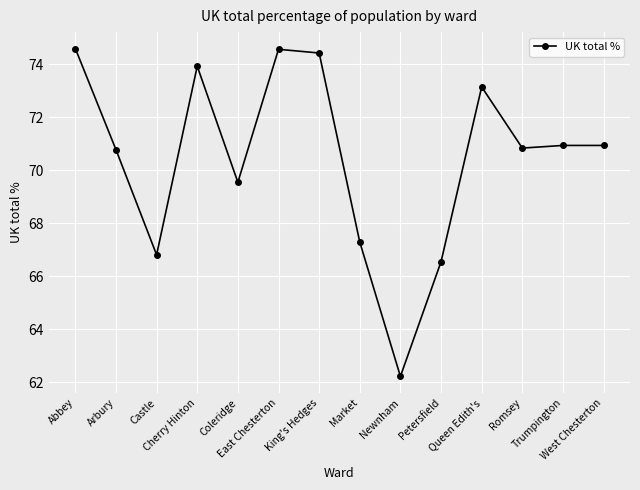

What is the change in value from Petersfield to West Chesterton?

+4.4